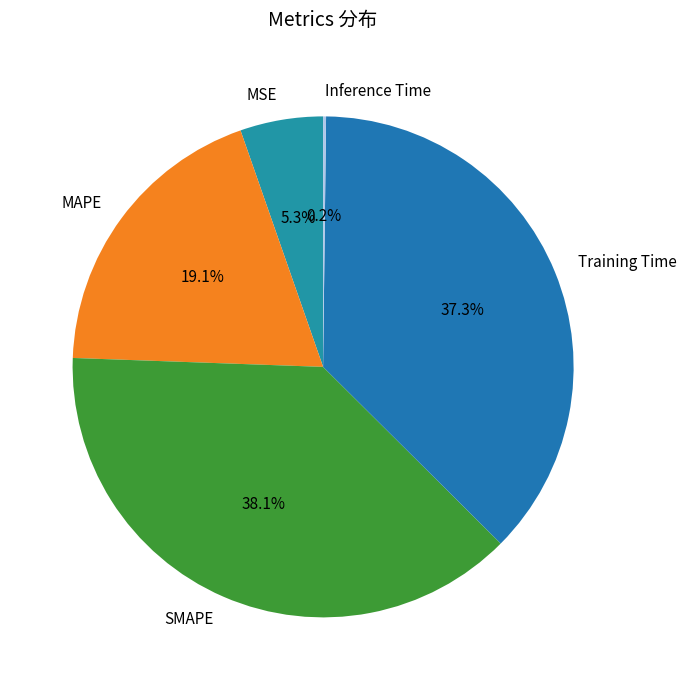

What percentage is the MAPE slice, to the nearest percent?

19%